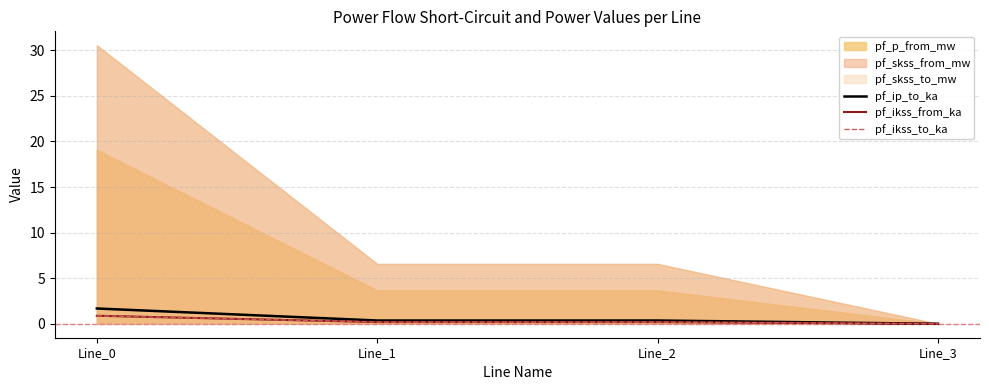

What is the difference between the maximum and minimum values in the pf_ip_to_ka series?

1.7